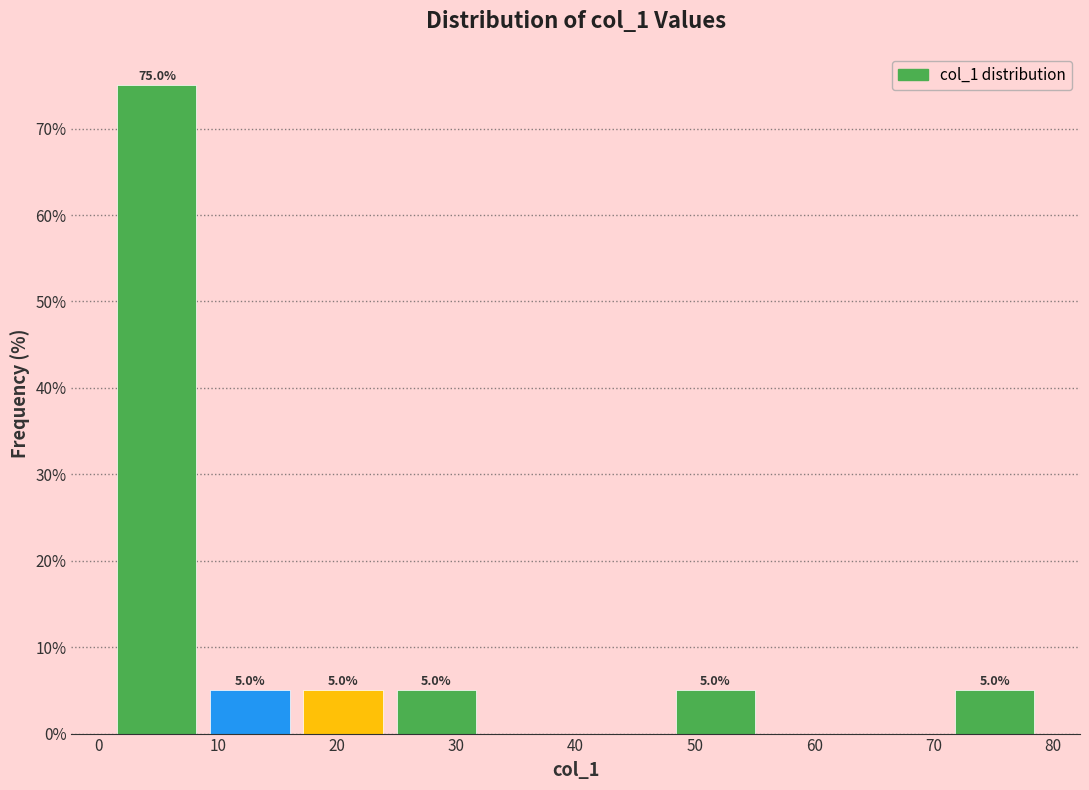

Which range on the x-axis has the tallest bar?

1.0 to 8.8